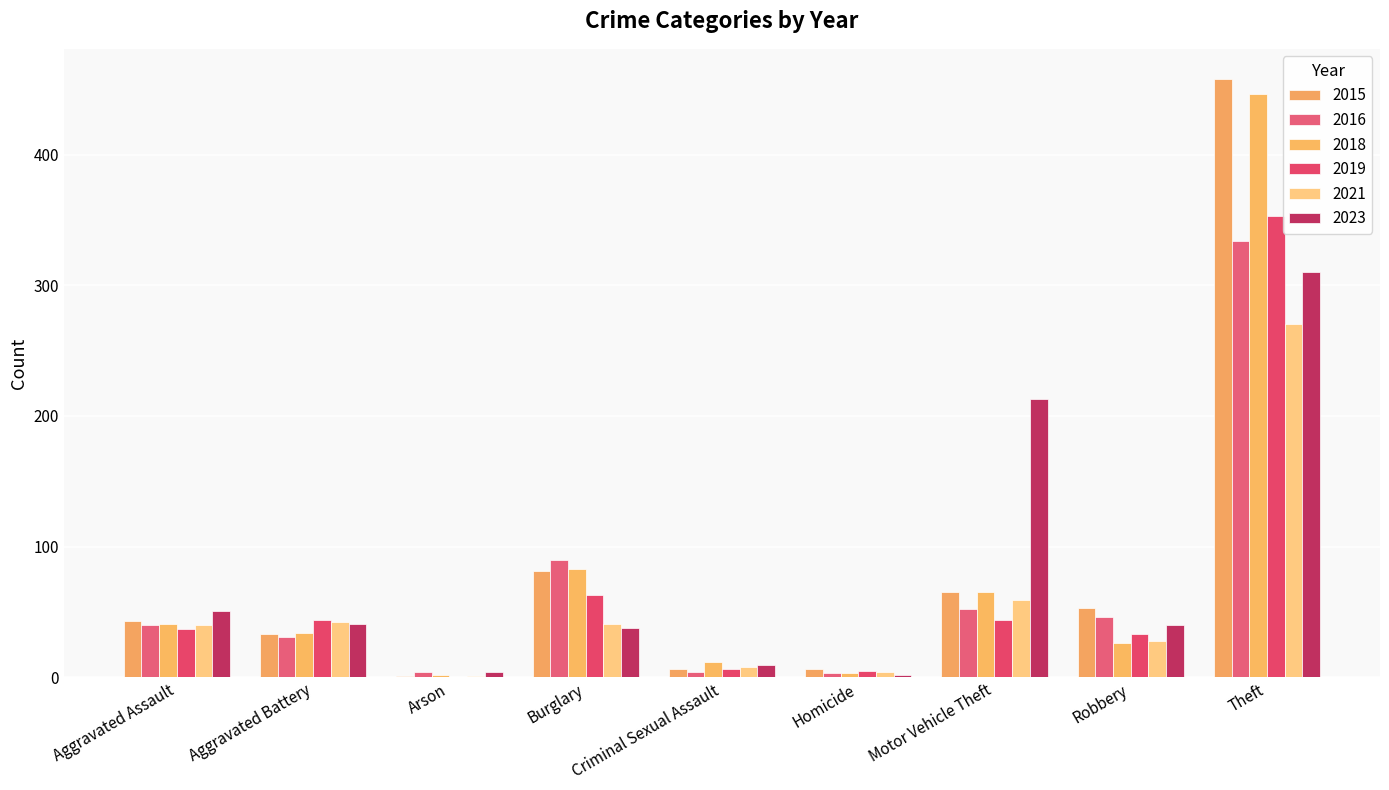

Are the bars horizontal?

No